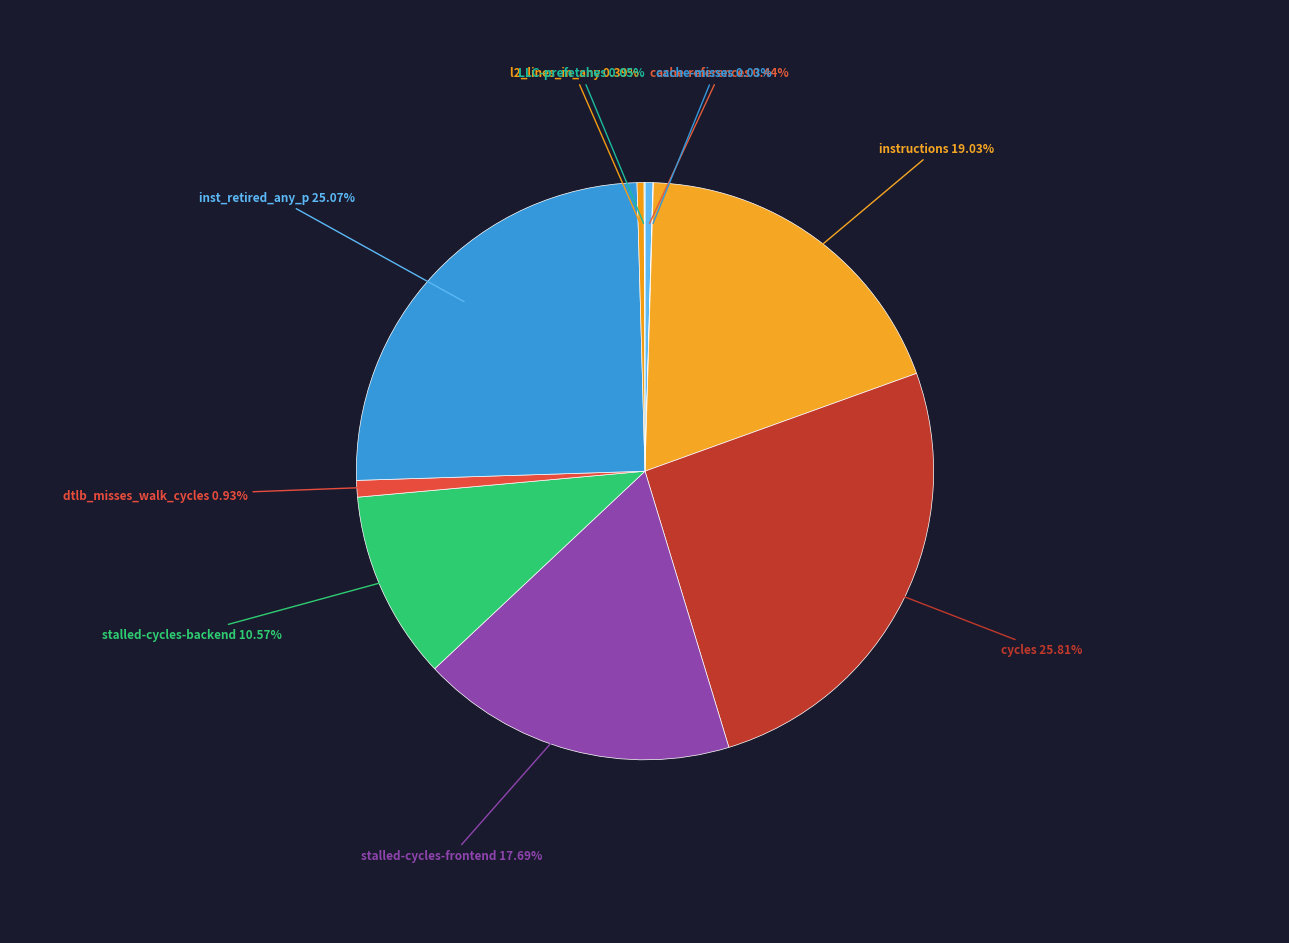

Rank the categories by value from lowest to highest.

cache-misses, LLC-prefetches, l2_lines_in_any, cache-references, dtlb_misses_walk_cycles, stalled-cycles-backend, stalled-cycles-frontend, instructions, inst_retired_any_p, cycles